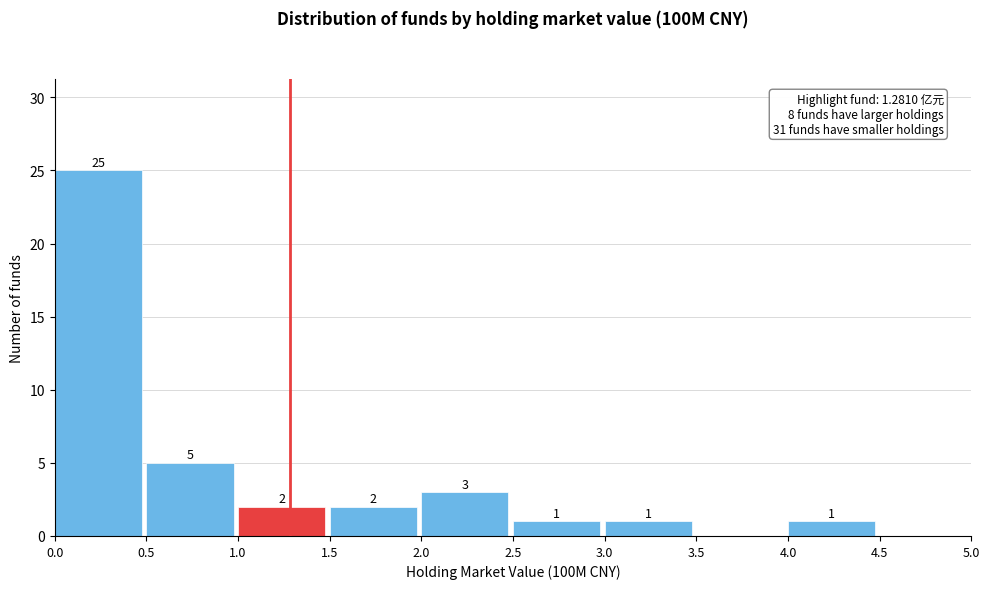

Over which range of the x-axis is the bar tallest?

0.0 to 0.5